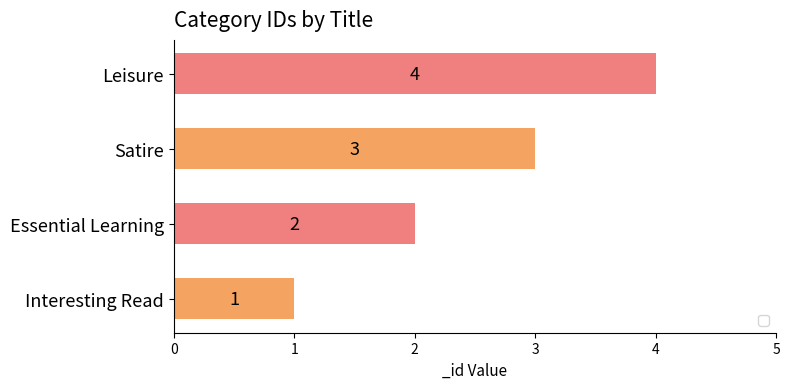

What is the ratio of the value at Leisure to the value at Interesting Read?

4.0